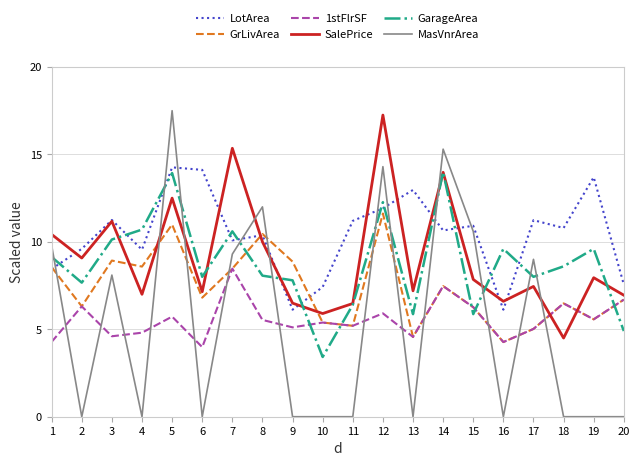

Between 13 and 14, which series saw the biggest shift?

MasVnrArea